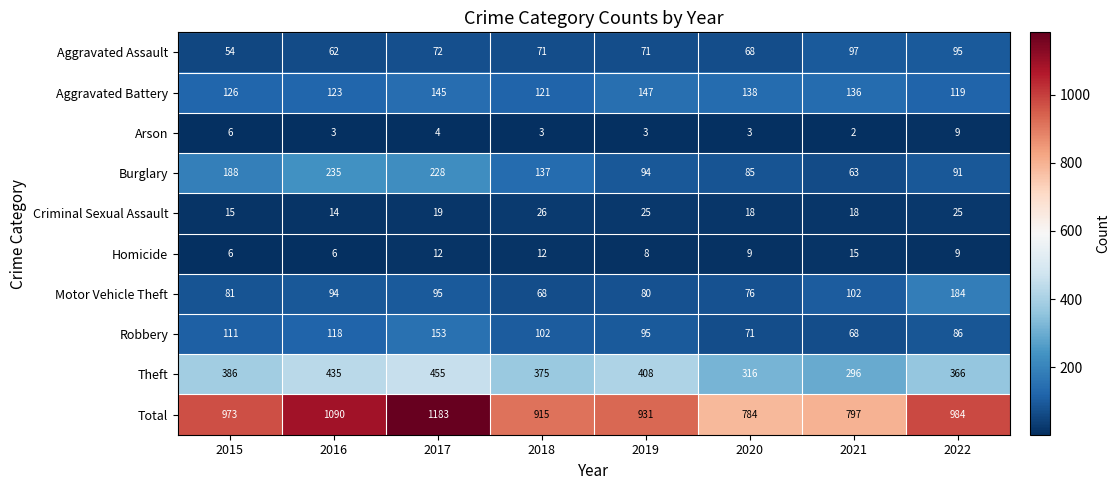

At which label does Robbery reach its peak?

2017